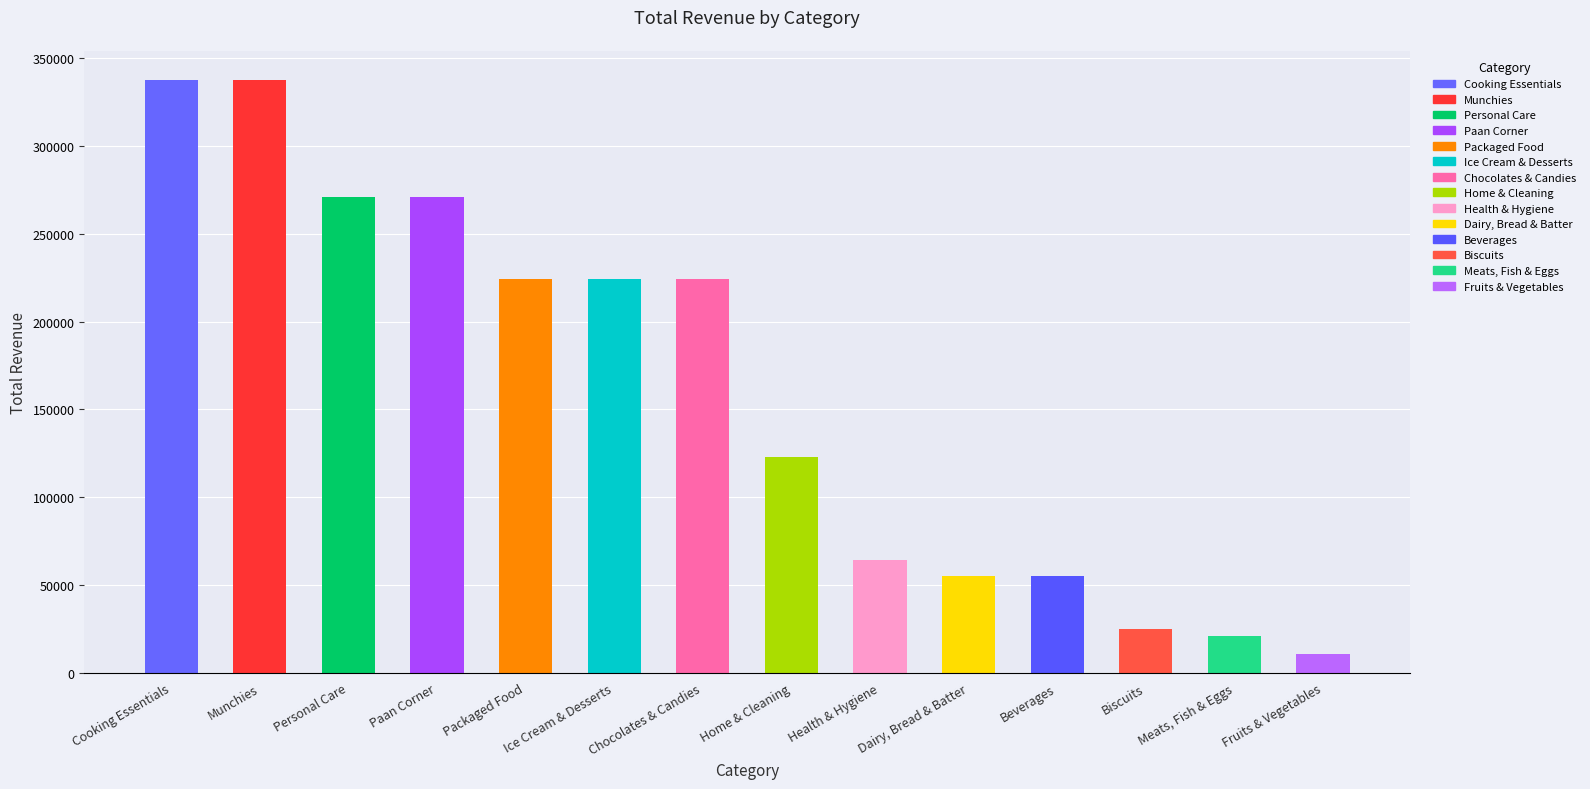

What is the difference between the values at Personal Care and Packaged Food?

46464.0